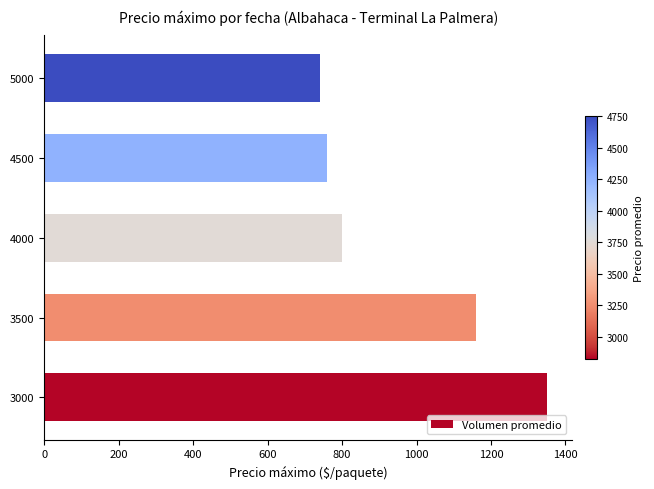

Approximately how many times larger is the value at 3000 compared to 3500?

1.2